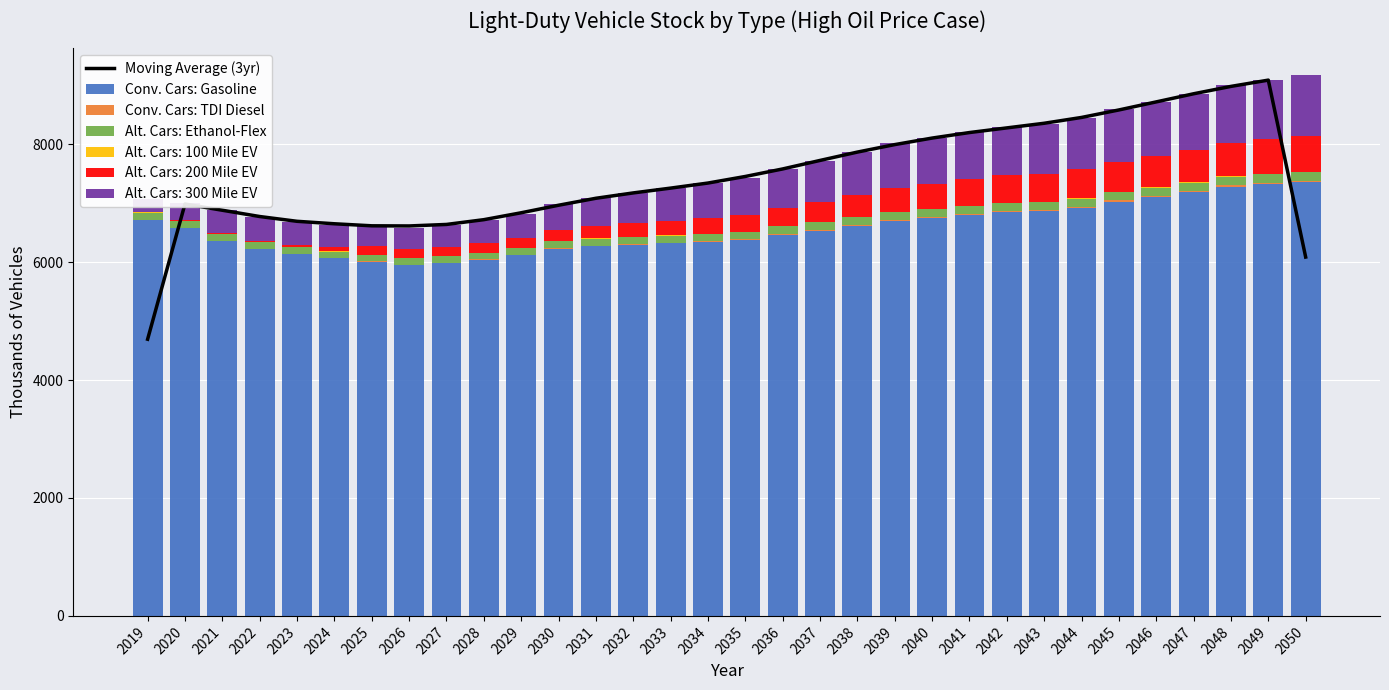

True or false: Conv. Cars: Gasoline has a value of 6744.5 at 2040.

True